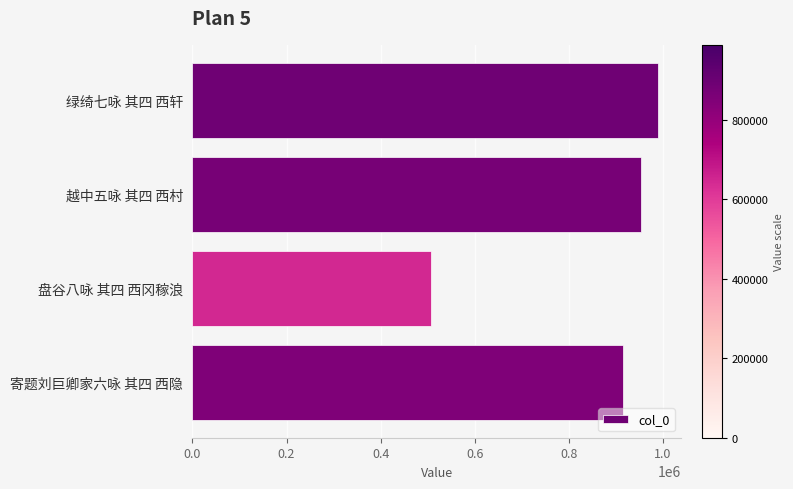

What is the change in value from 盘谷八咏 其四 西冈稼浪 to 寄题刘巨卿家六咏 其四 西隐?

+409391